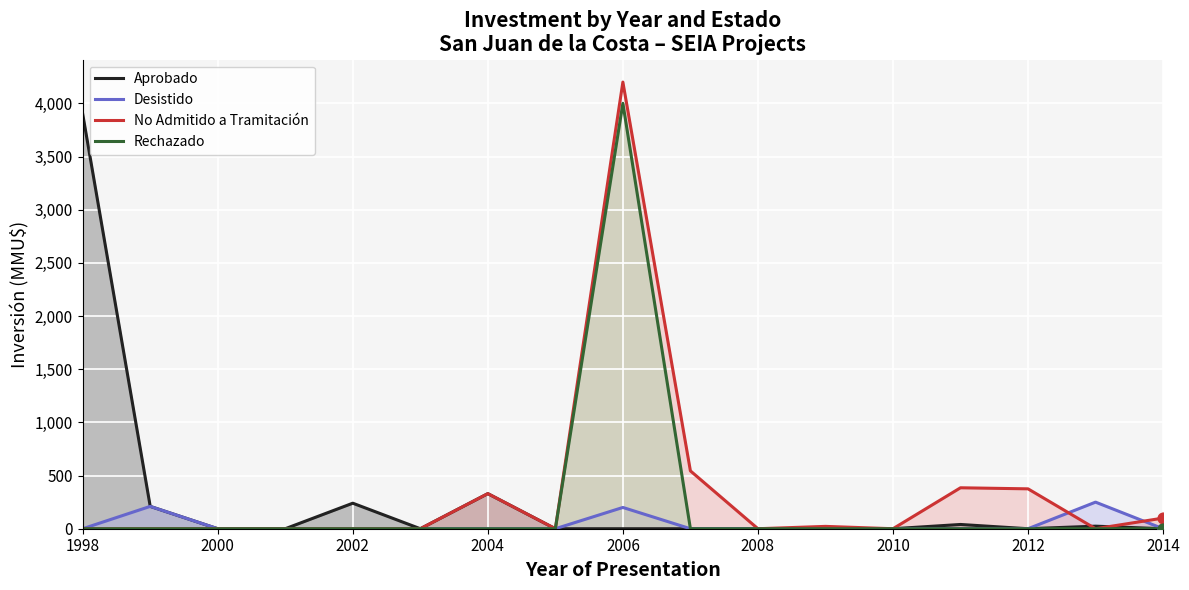

Which series reaches the minimum Y coordinate?

Aprobado